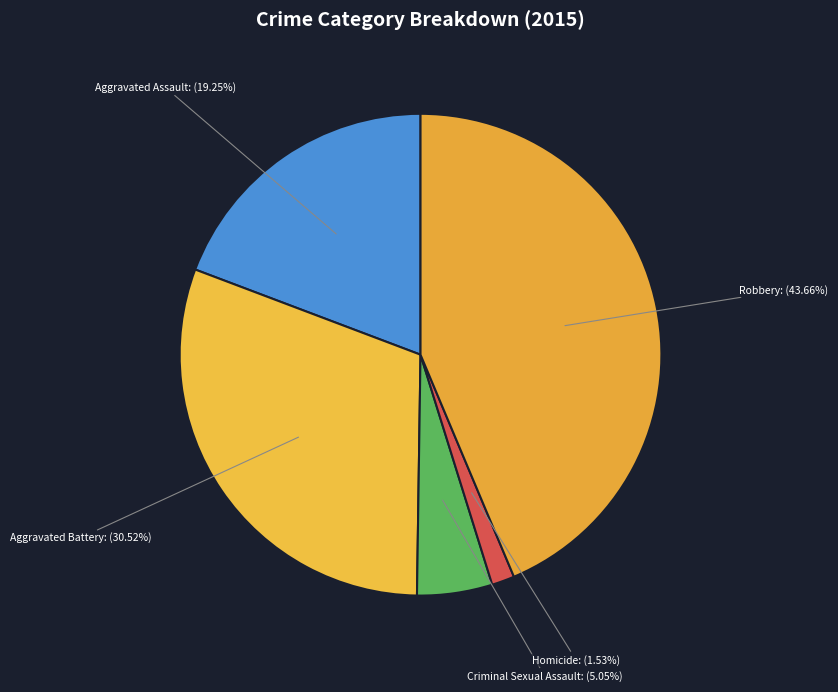

Count the number of slices in the pie.

5